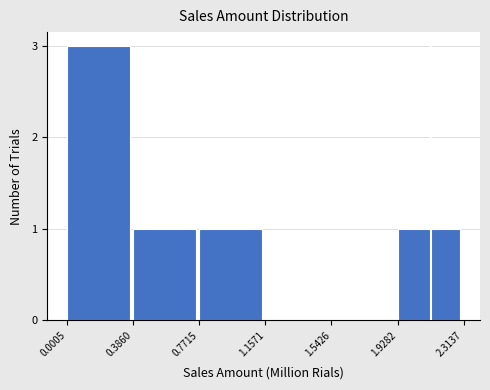

Reading left to right, list all the values displayed in this chart.

0.0005=3	0.3860=1	0.7715=1	1.1571=0	1.5426=0	1.9282=1